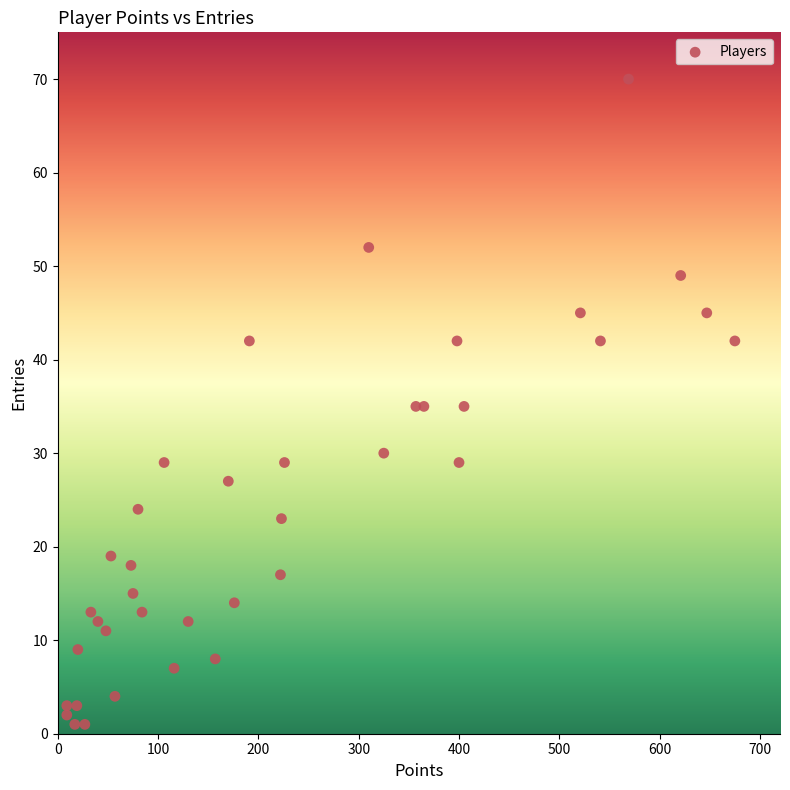

What is the range of Y values (max minus min)?

69